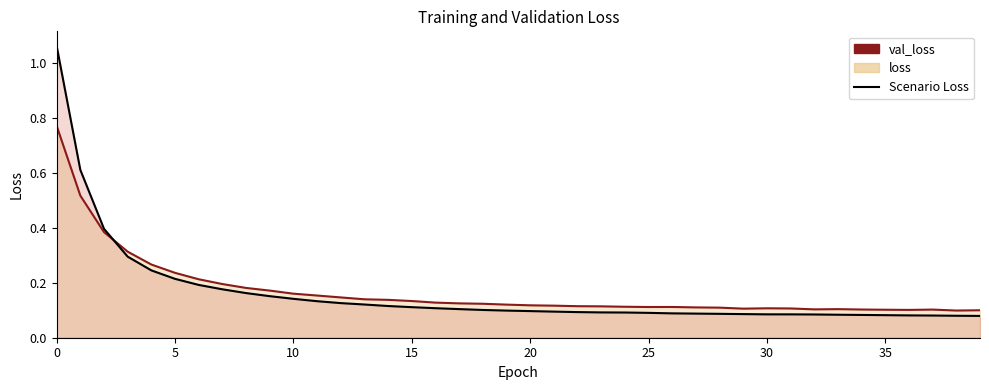

List the series in order of their overall mean, highest first.

val_loss, loss